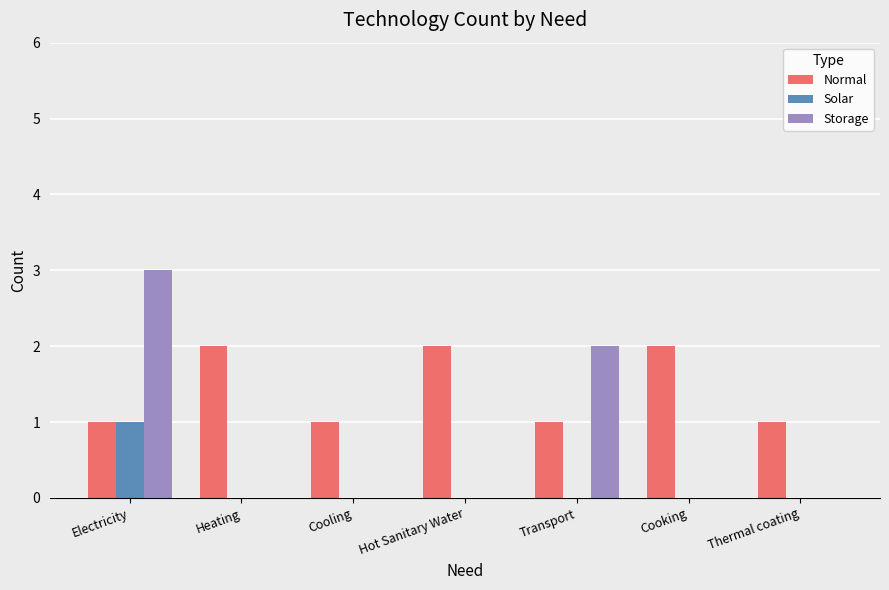

At which category is the sum across all series the highest?

Electricity